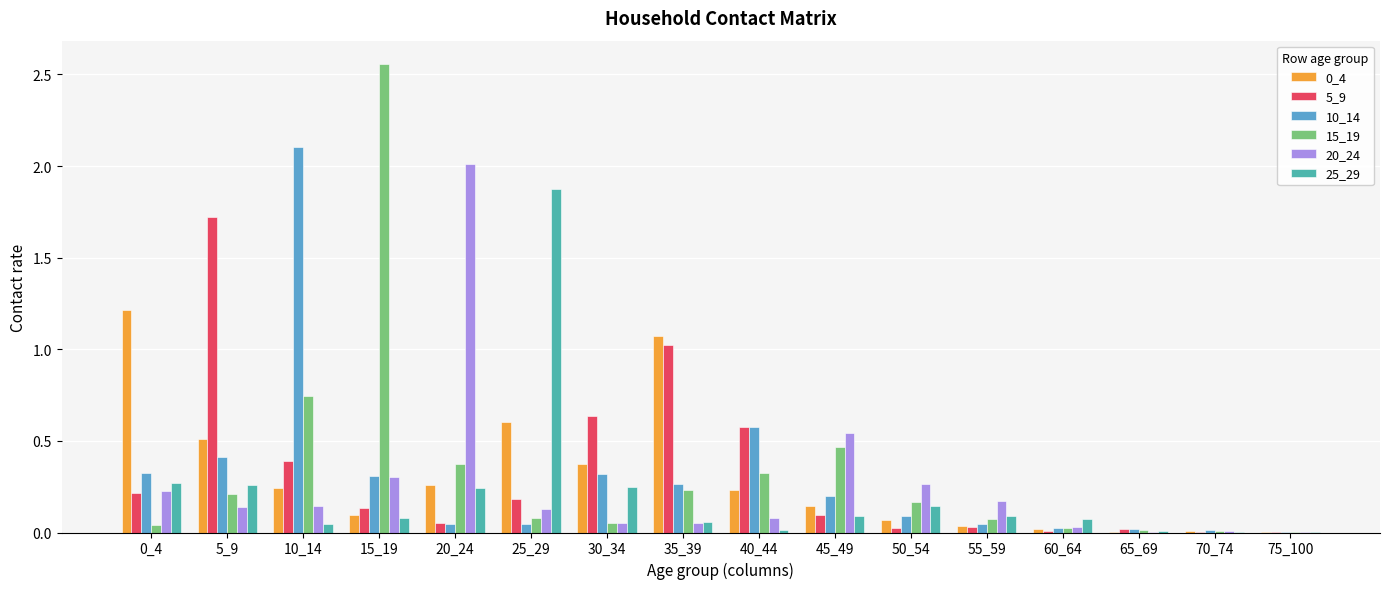

What is the sum of all 15_19 values?

5.4